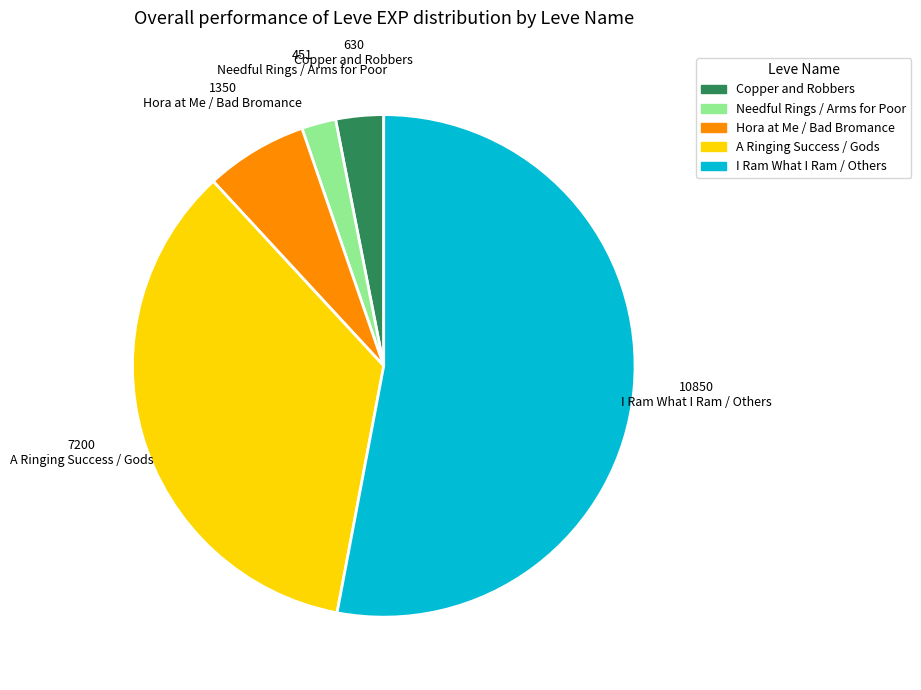

Between Copper and Robbers and A Ringing Success / Gods, which is larger?

A Ringing Success / Gods